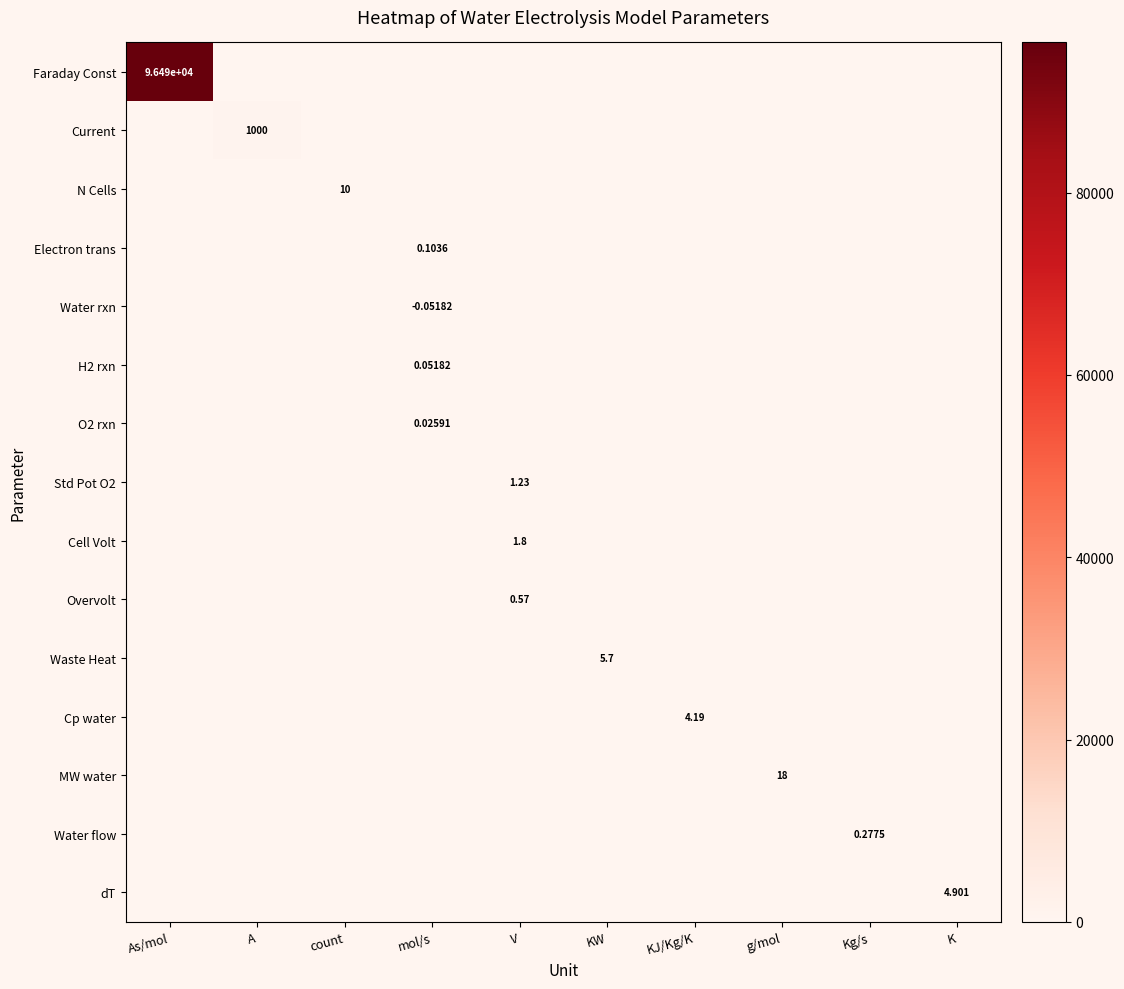

Is it true that dT equals -2.2 at mol/s?

False